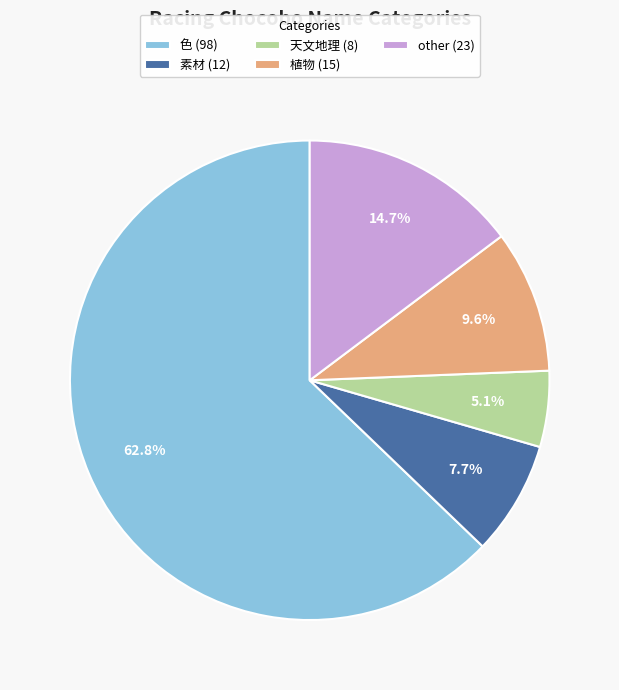

How many slices are in this pie chart?

5